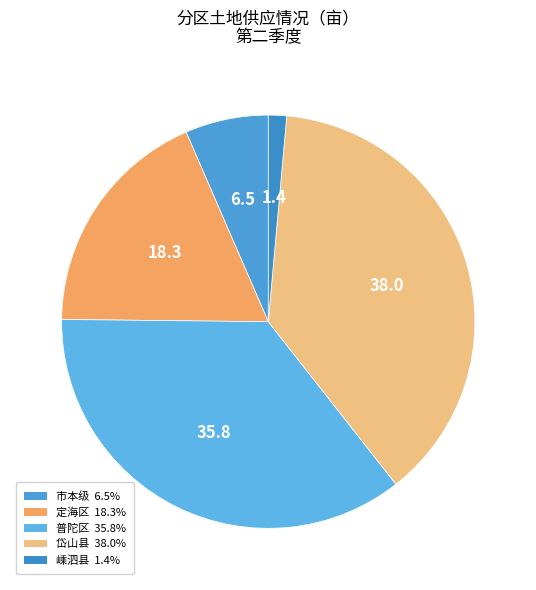

Count the number of slices in the pie.

5